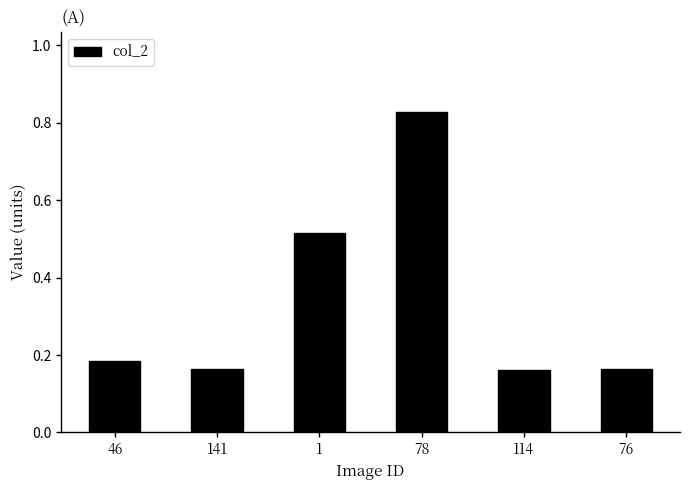

The chart shows a value of 0.7 at 1. True or false?

False